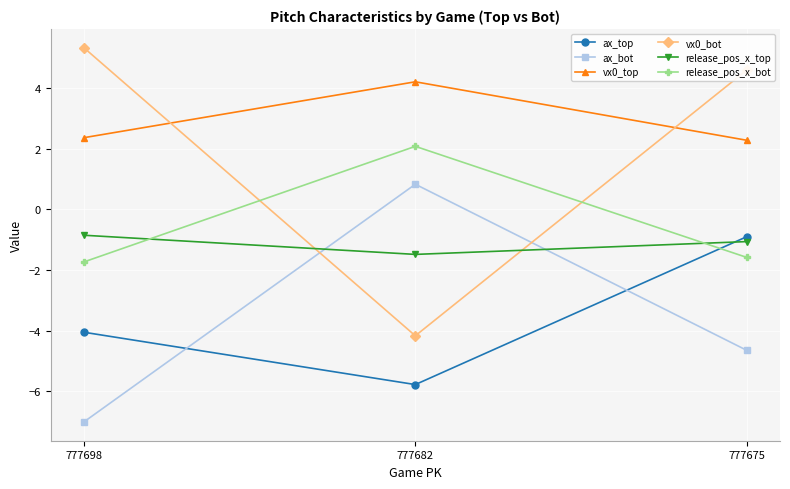

At which category is the sum across all series the highest?

777675